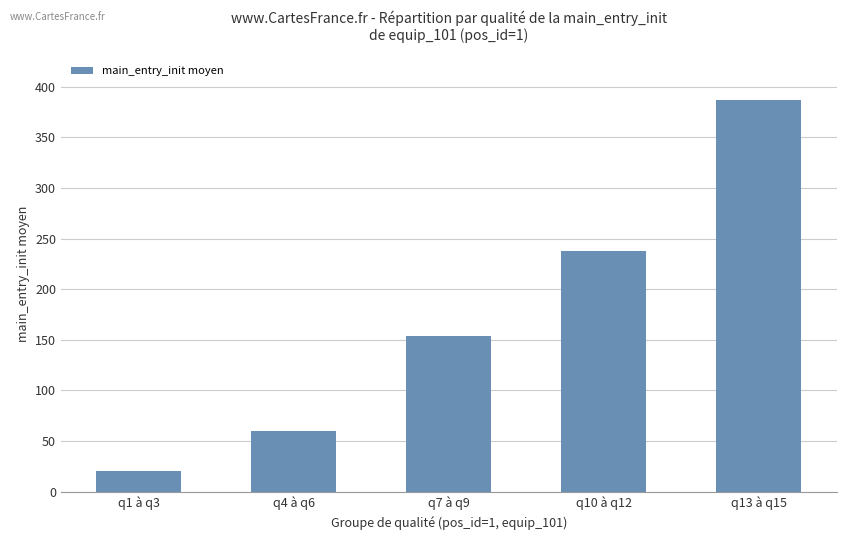

What is the greatest value displayed?

387